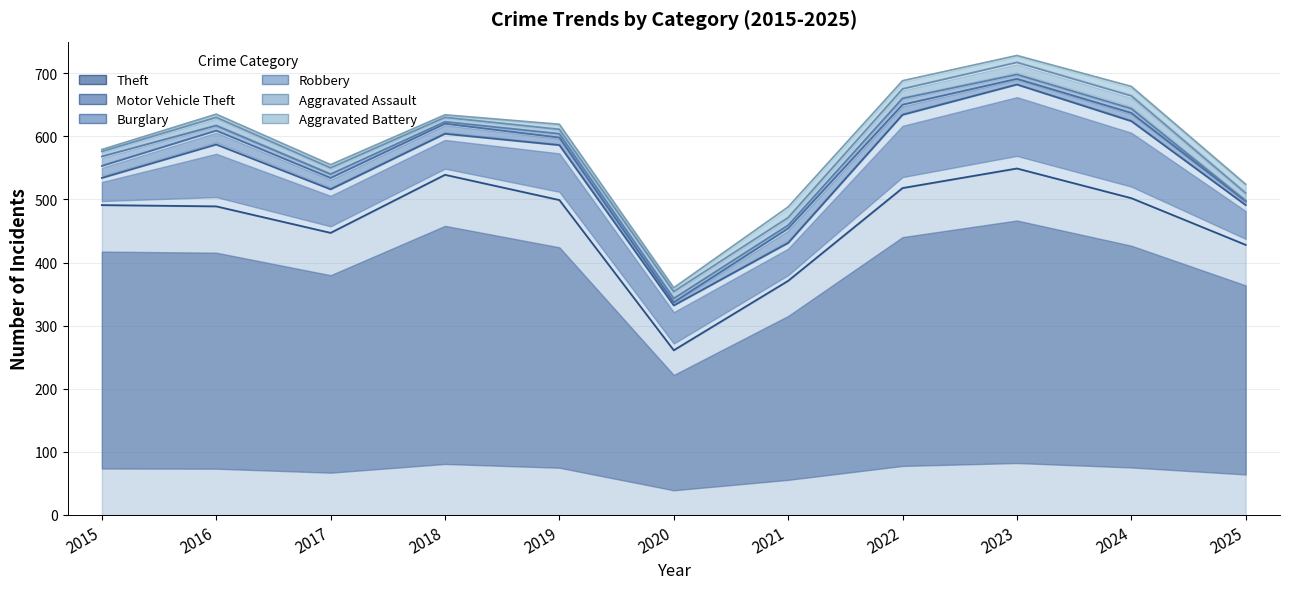

True or false: Theft and Motor Vehicle Theft intersect in this chart.

False